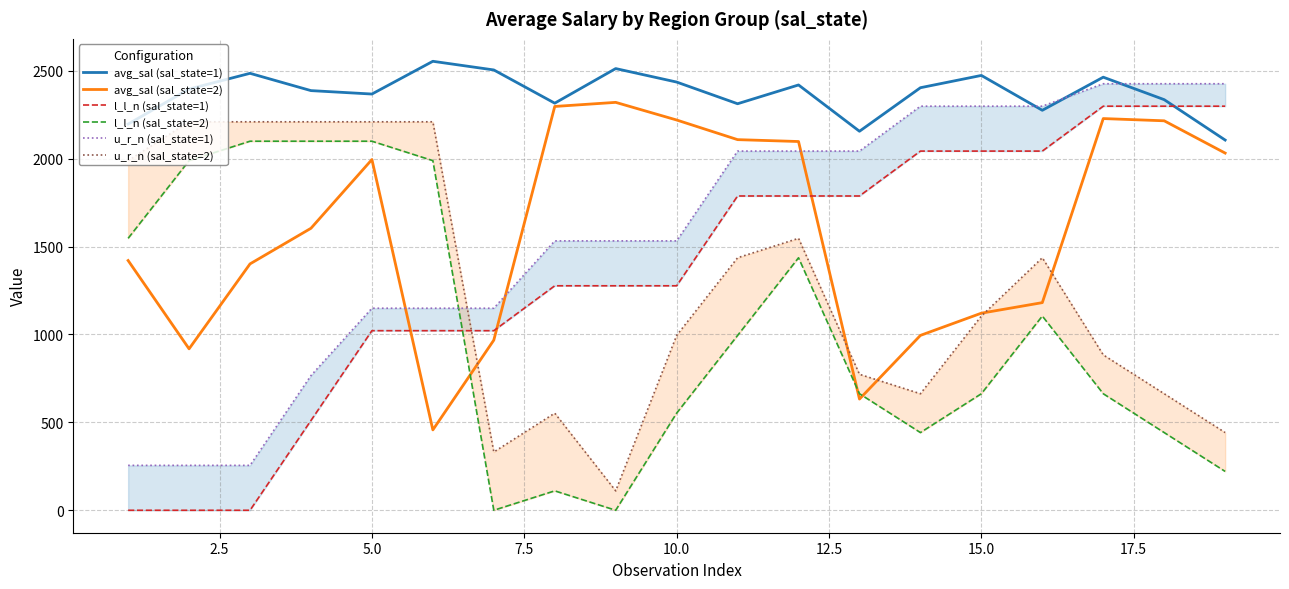

How many lines are shown in the chart?

6